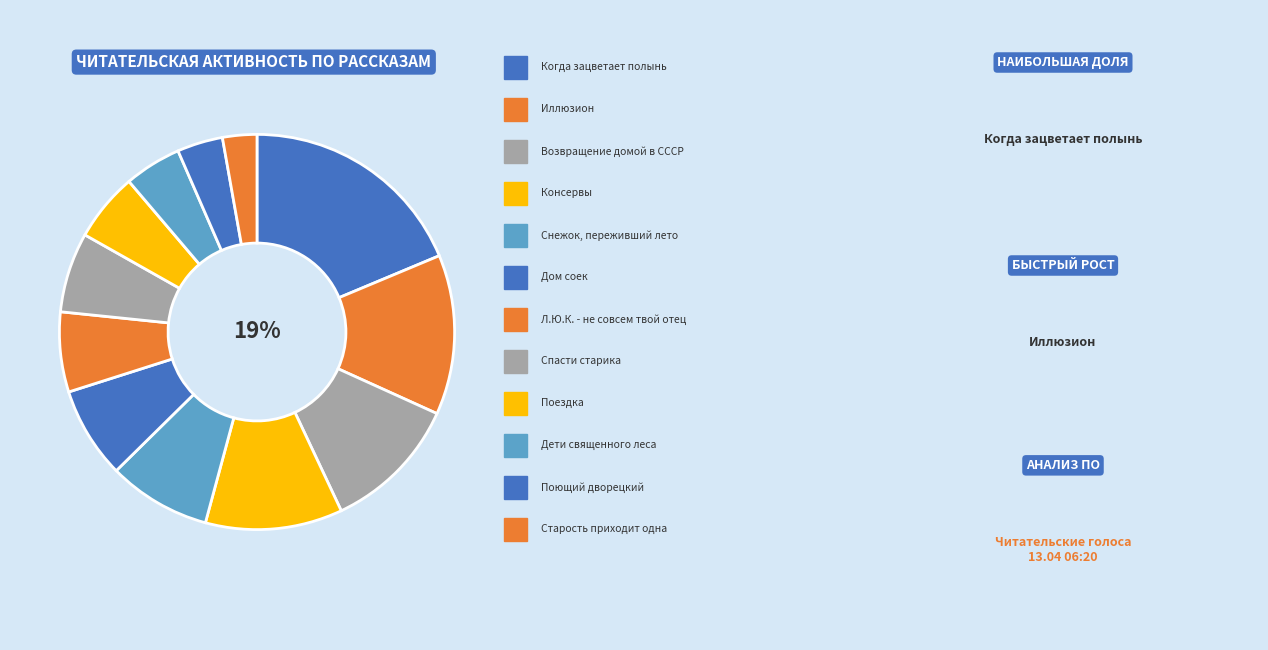

To the nearest percent, what is the difference between the largest and smallest slice percentages?

17%